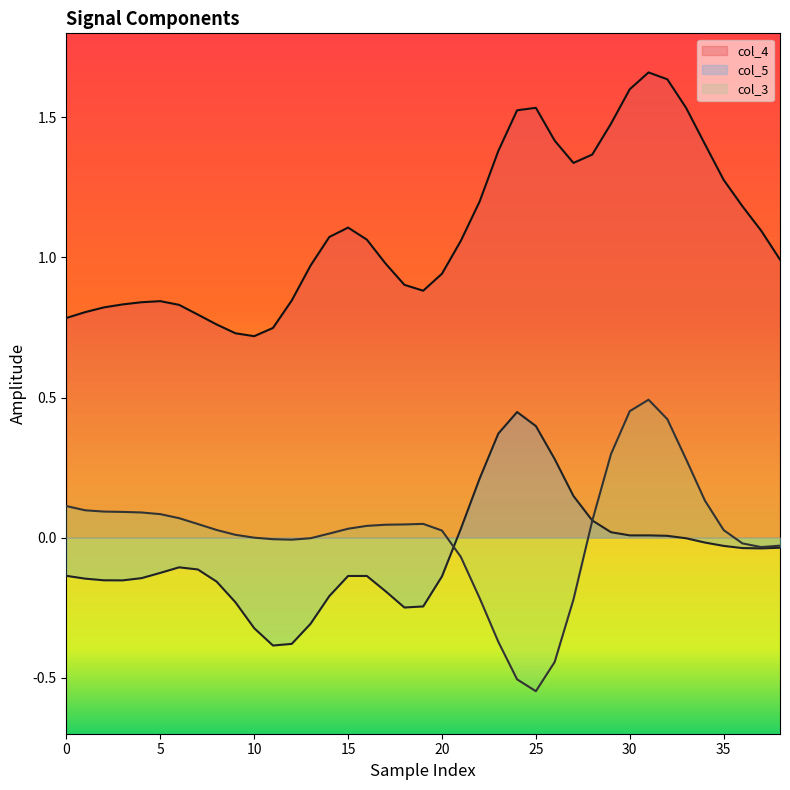

Which series has the widest spread of values?

col_3 (line)